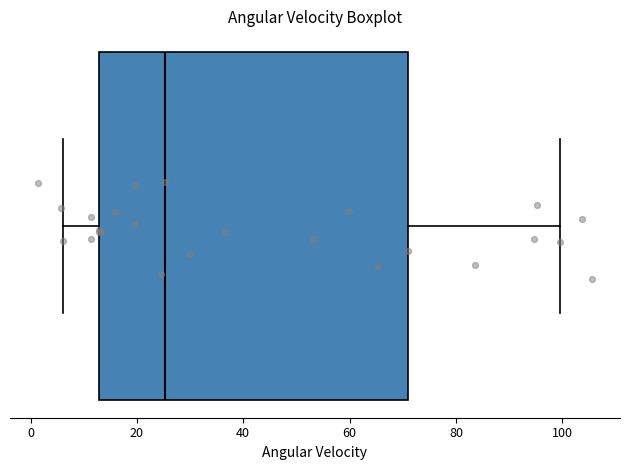

Transcribe this box plot: give where the median line is, the range the box spans, and where the two whiskers end, as read against the x-axis. The values are not printed on the chart, so give them approximately, as read against the axis.

median 26, box 12 to 70, whiskers 6 to 100